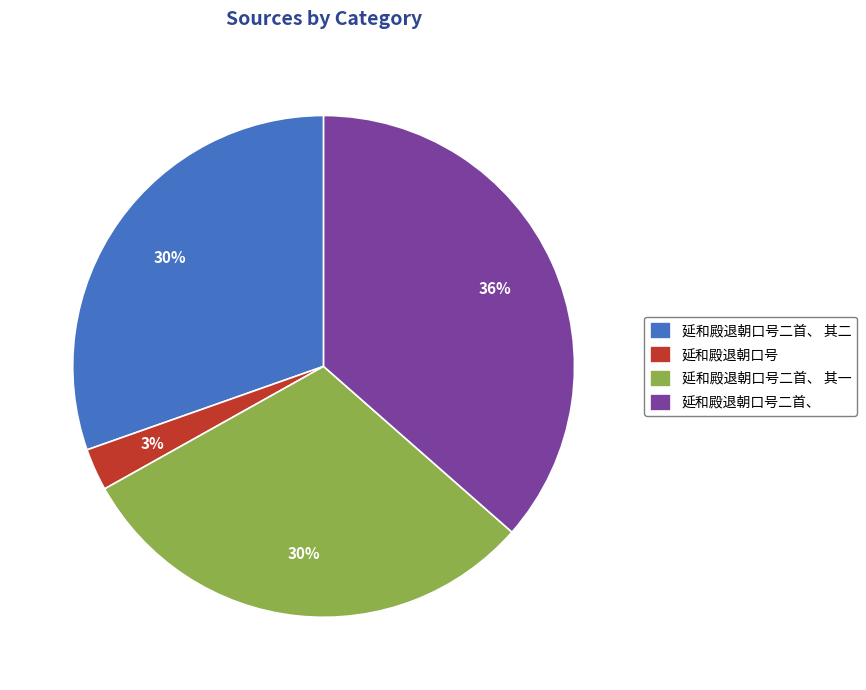

What percentage is the 延和殿退朝口号 slice, to the nearest percent?

3%